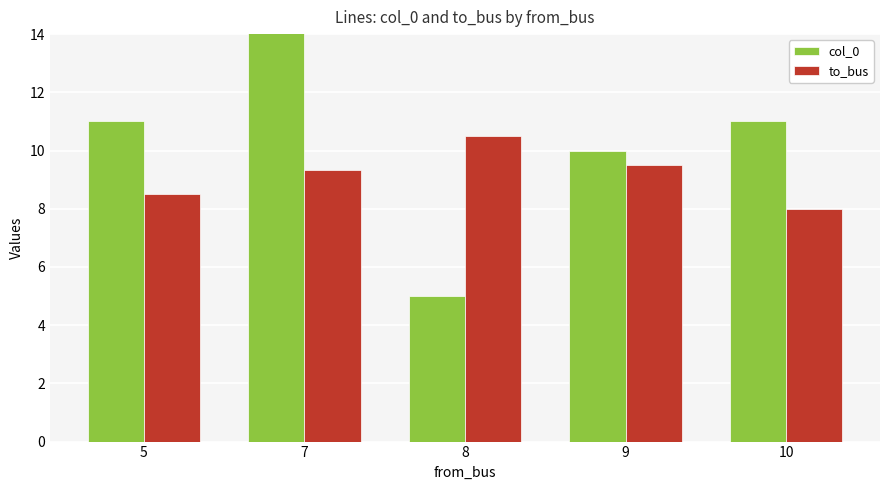

Where is to_bus nearest to the value 9?

7